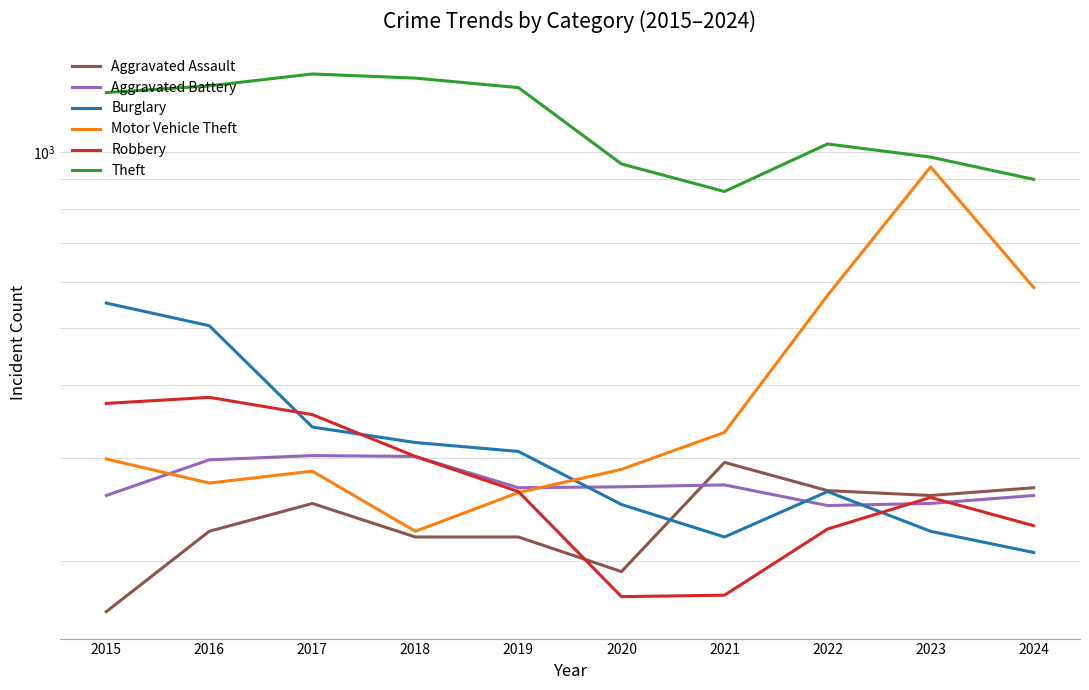

At which label does Aggravated Battery reach its peak?

2017